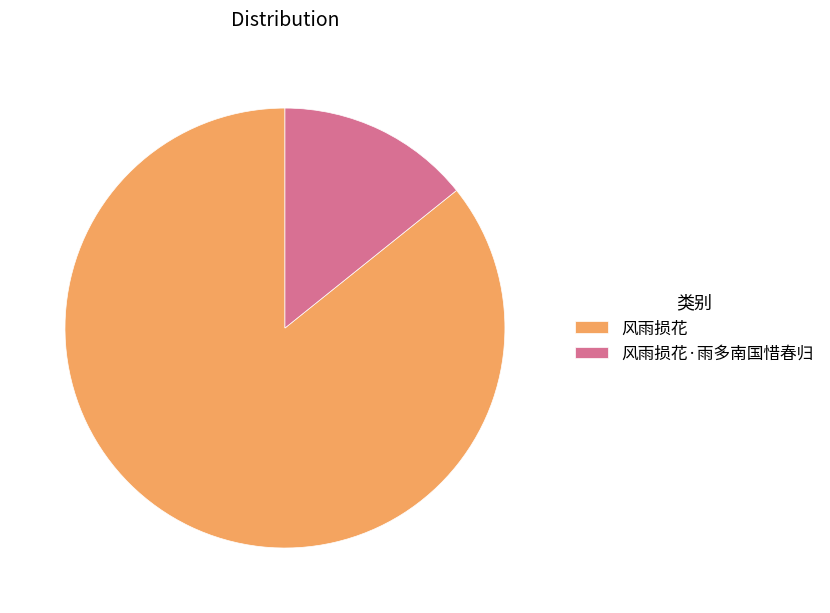

Count the number of slices in the pie.

2